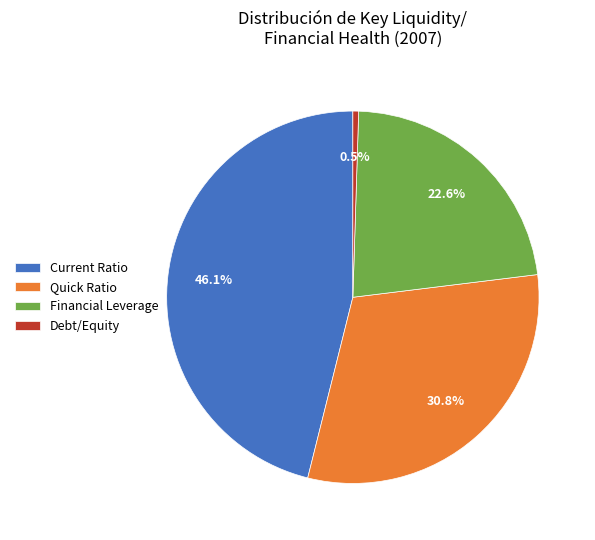

Rank the categories by value from lowest to highest.

Debt/Equity, Financial Leverage, Quick Ratio, Current Ratio